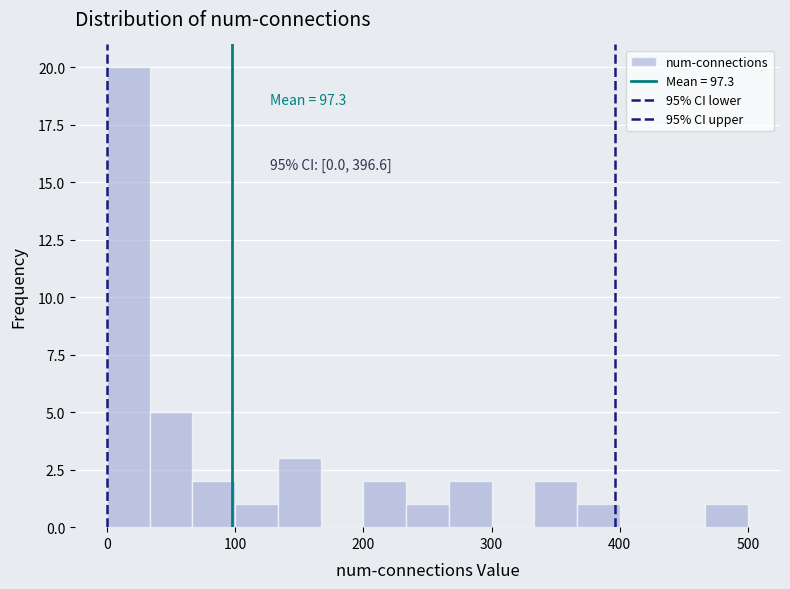

Read against the x-axis, roughly where is the centre of the tallest bar?

20